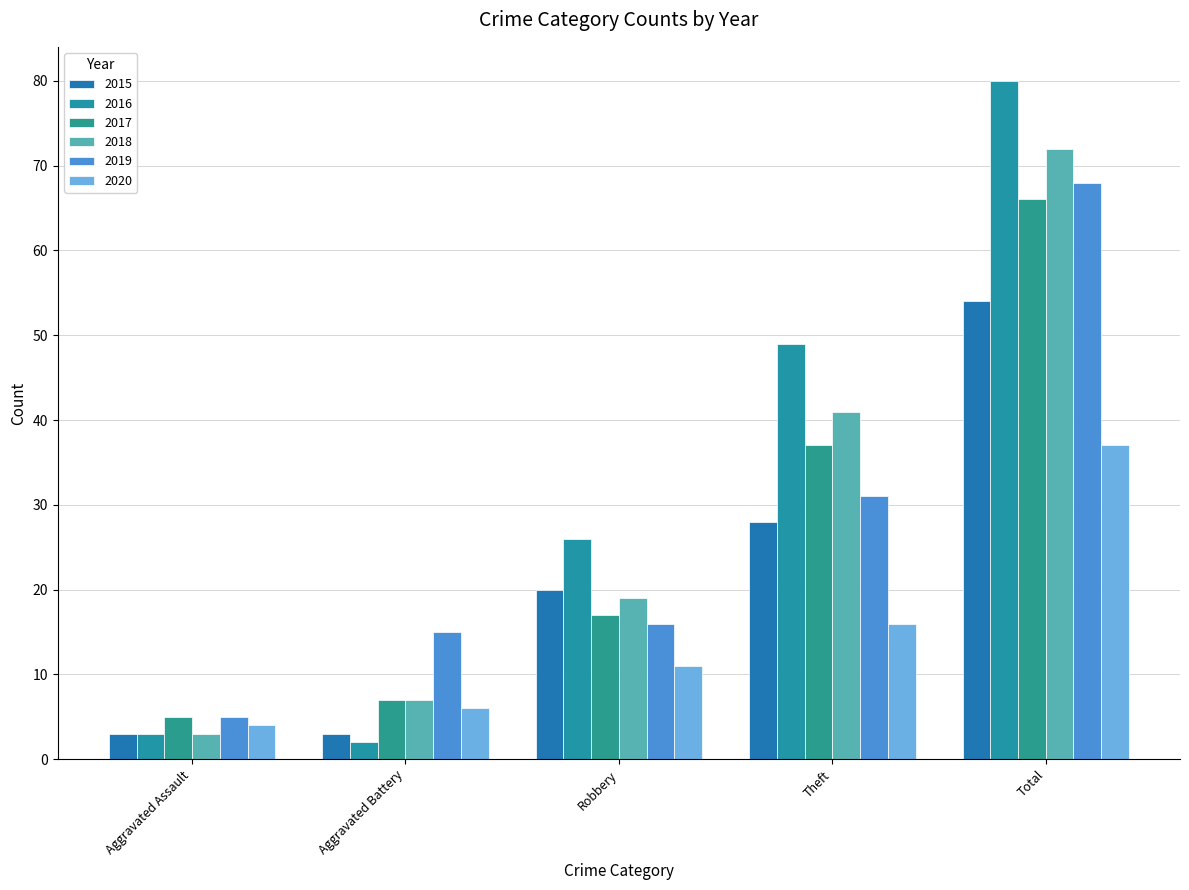

How many bars are there in total?

30